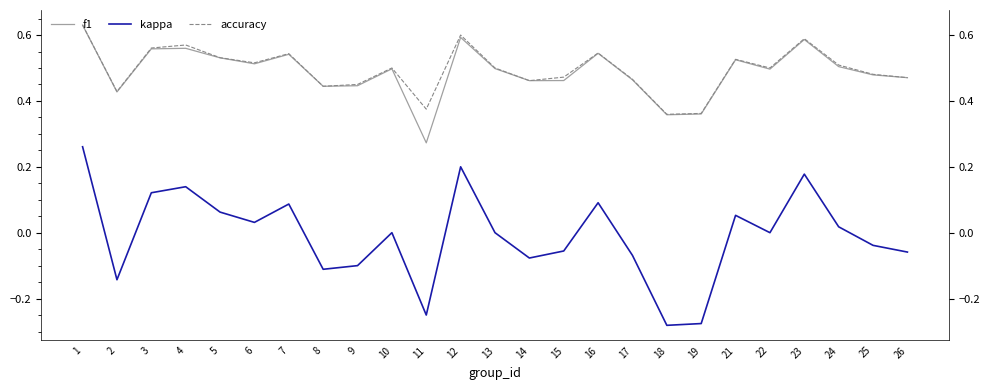

True or false: accuracy has a value of 0.5 at 21.

True